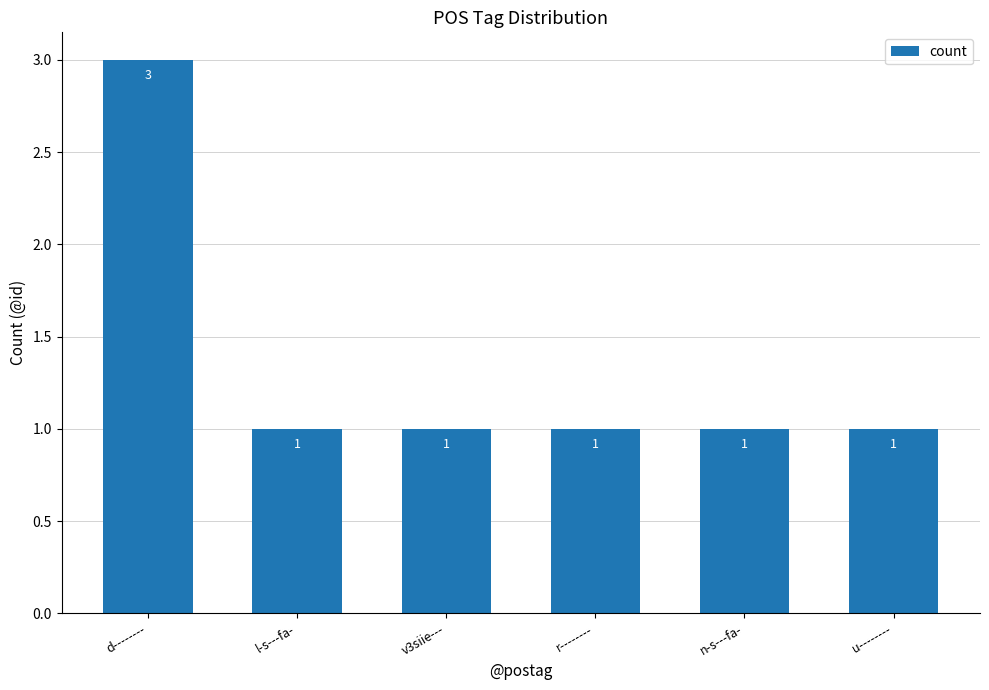

Does the chart contain any negative values?

No